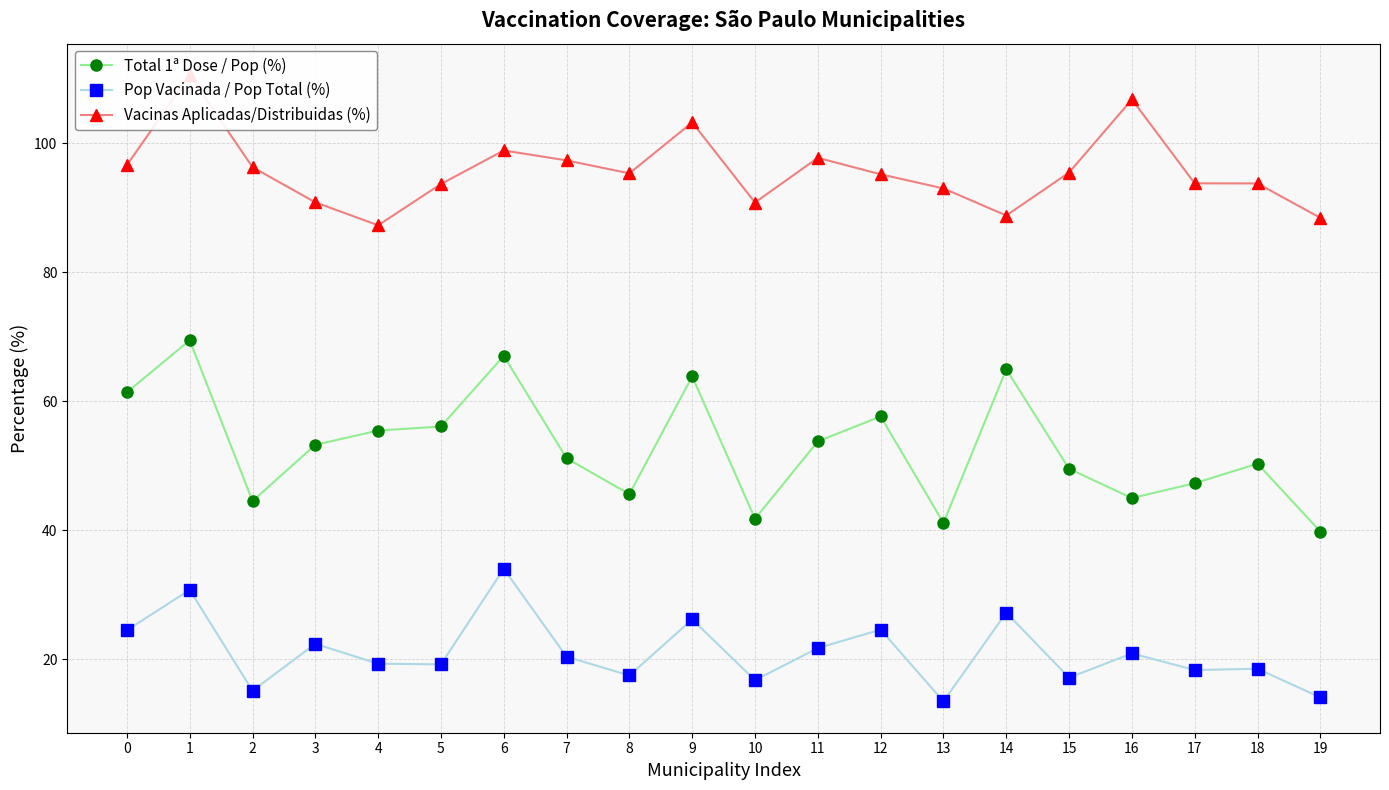

What is the sum of all Pop Vacinada / Pop Total (%) values?

422.0